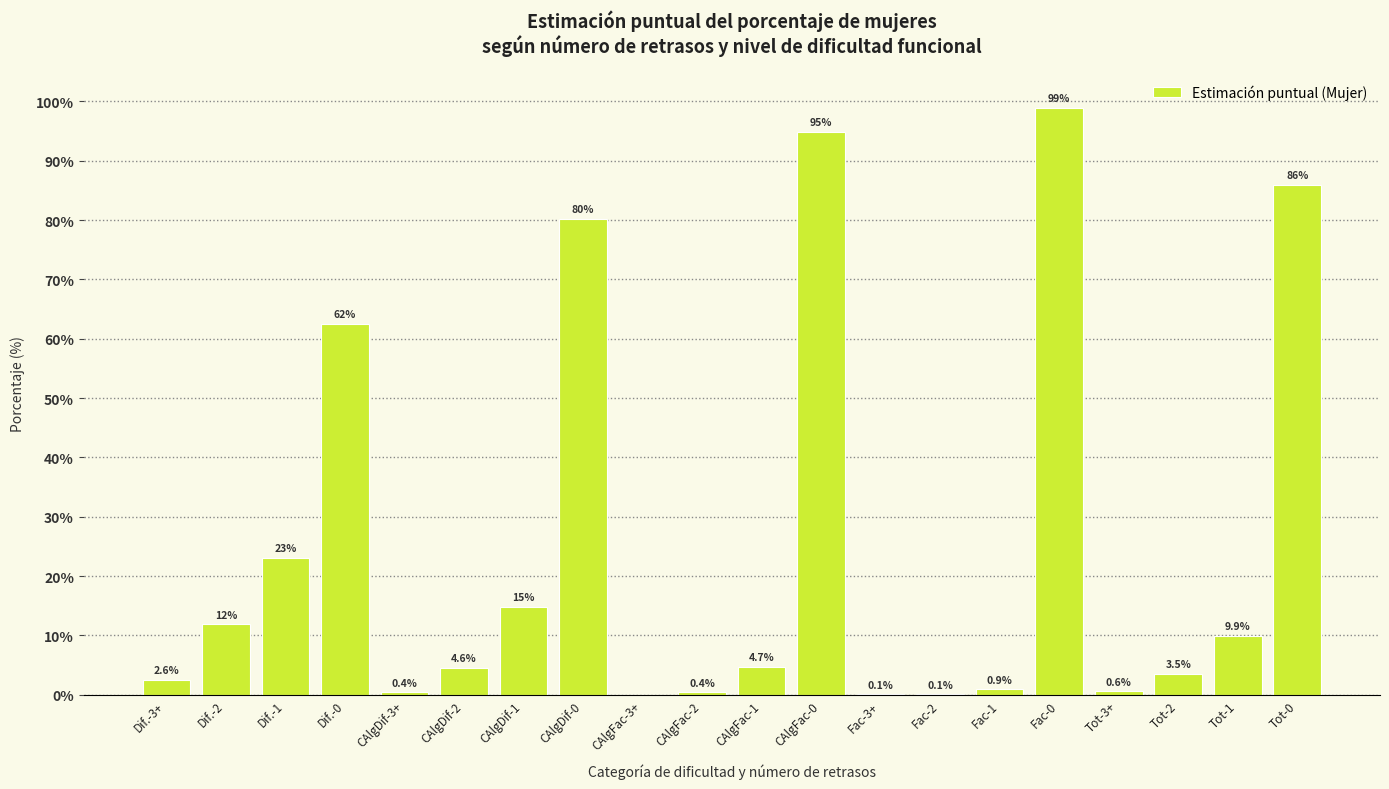

Reading left to right, extract all data points from this chart.

Dif.-3+=2.6	Dif.-2=11.8	Dif.-1=23.1	Dif.-0=62.4	CAlgDif-3+=0.4	CAlgDif-2=4.6	CAlgDif-1=14.9	CAlgDif-0=80.2	CAlgFac-3+=0.0	CAlgFac-2=0.4	CAlgFac-1=4.7	CAlgFac-0=94.9	Fac-3+=0.1	Fac-2=0.1	Fac-1=0.9	Fac-0=98.9	Tot-3+=0.6	Tot-2=3.5	Tot-1=9.9	Tot-0=86.0